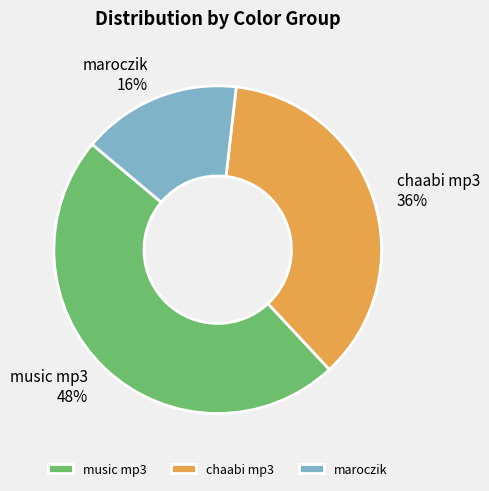

To the nearest percent, what percentage of the pie is maroczik?

16%